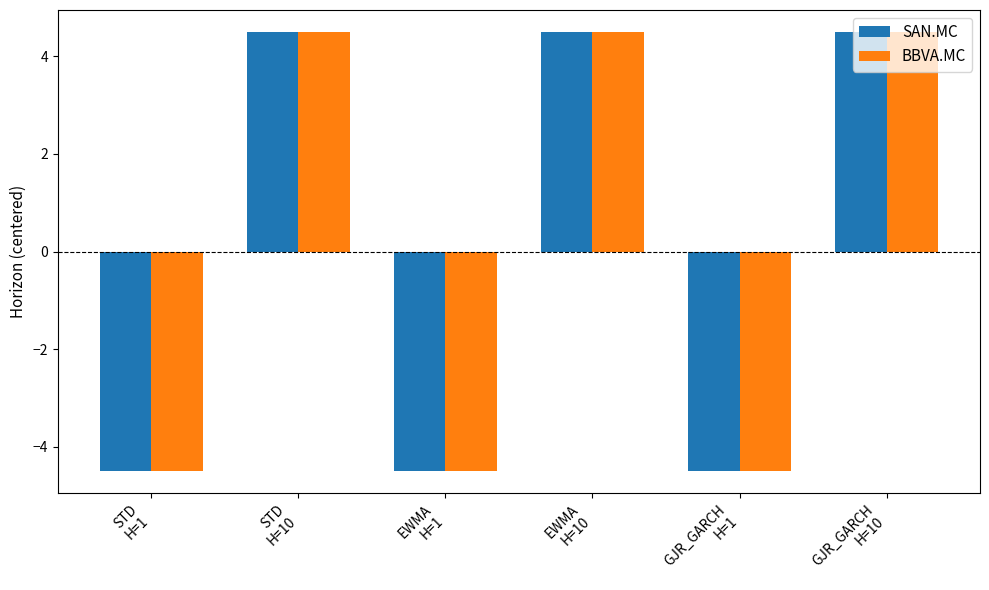

What is the maximum value for SAN.MC?

4.5